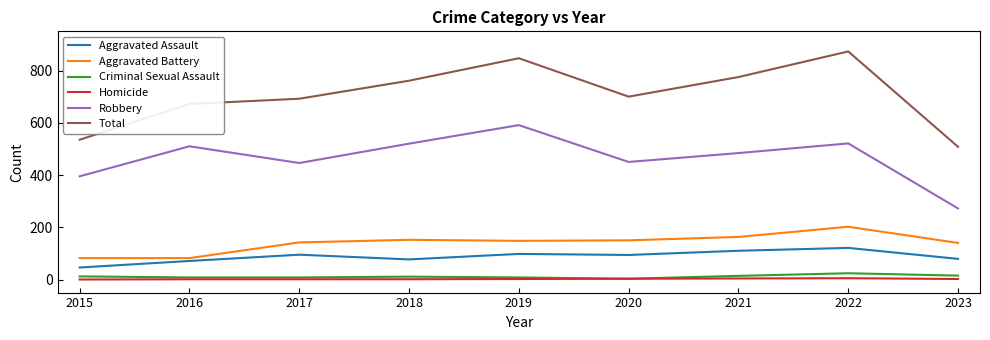

Read the Criminal Sexual Assault value at 2021.

14